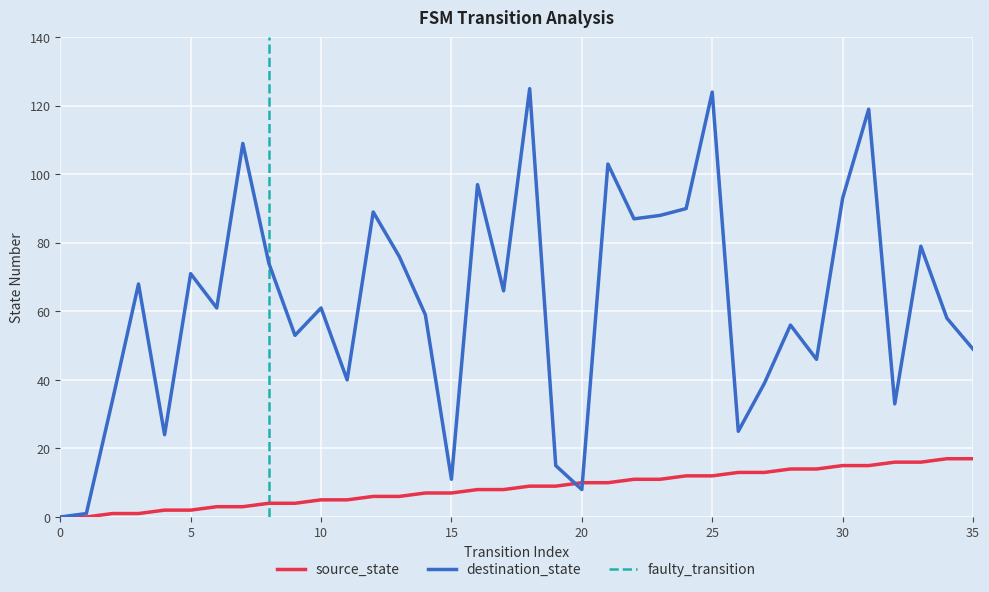

At which label does source_state first exceed 9?

20